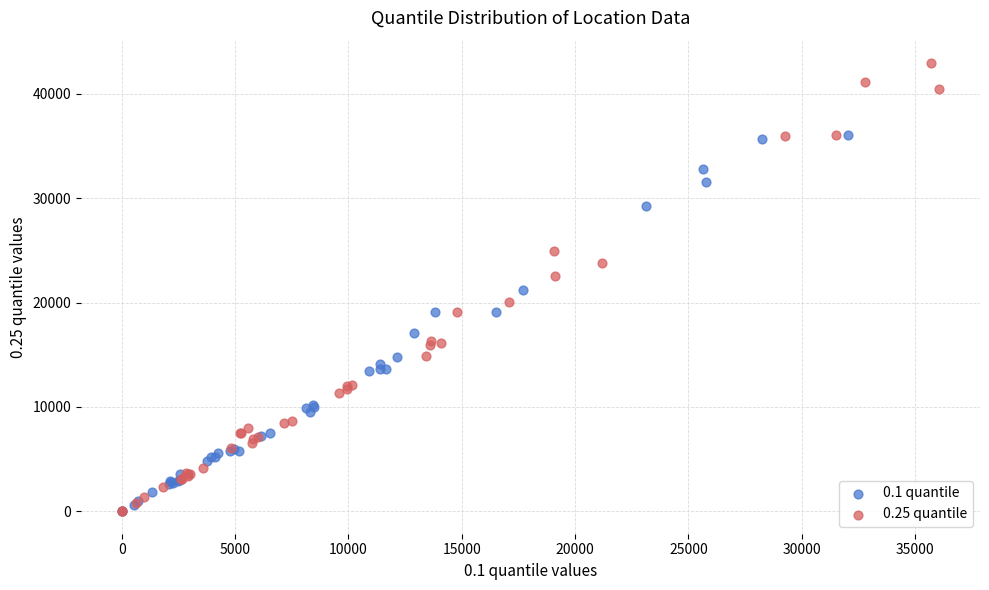

Which series reaches the maximum Y coordinate?

0.25 quantile